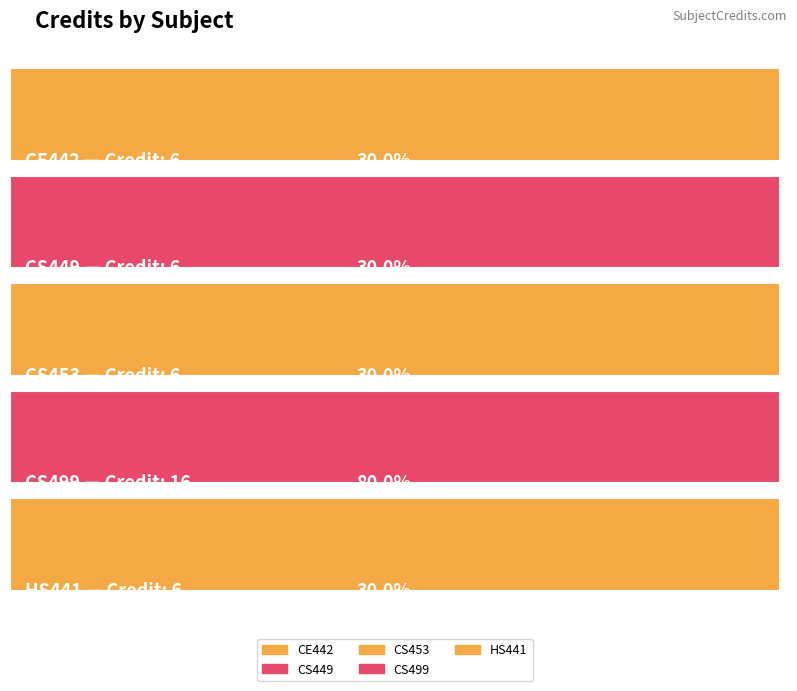

Is it true that the value at CS499 is 25?

False